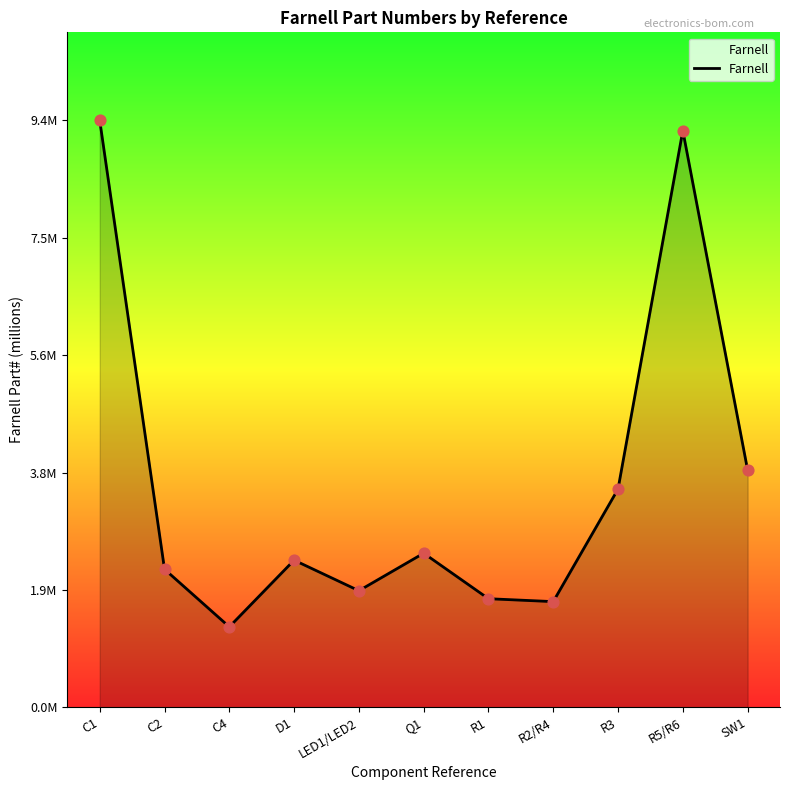

Does the chart have visible grid lines?

No